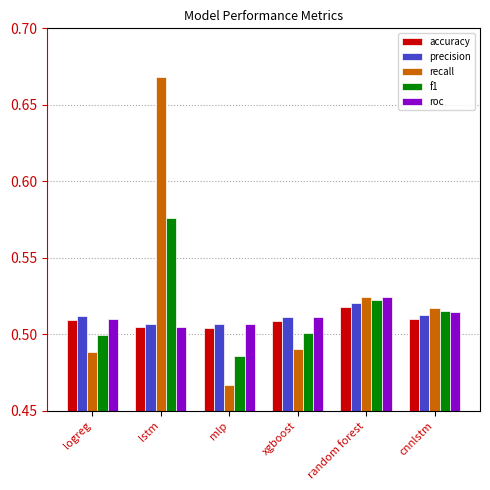

What position from the right is random forest?

2